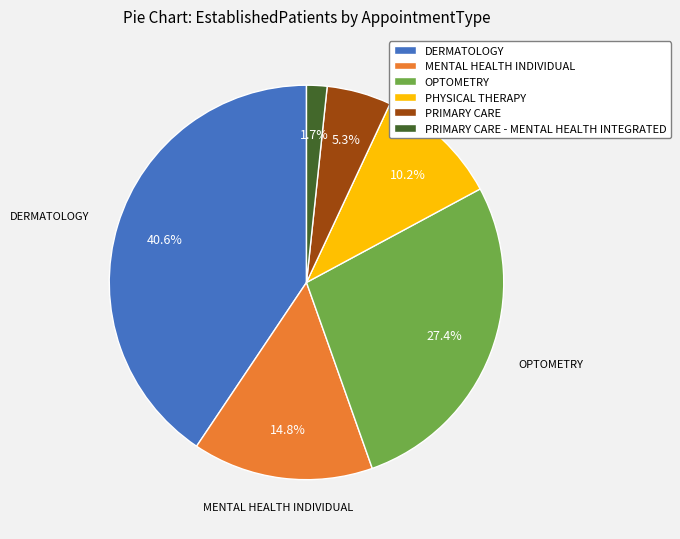

Rank the categories by value from lowest to highest.

PRIMARY CARE - MENTAL HEALTH INTEGRATED, PRIMARY CARE, PHYSICAL THERAPY, MENTAL HEALTH INDIVIDUAL, OPTOMETRY, DERMATOLOGY